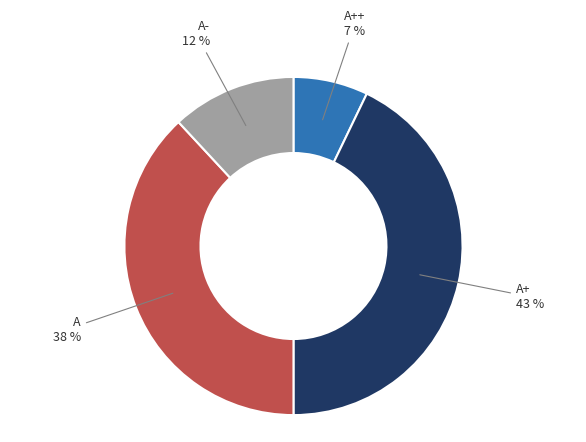

Is there any slice that represents more than half of the pie?

No